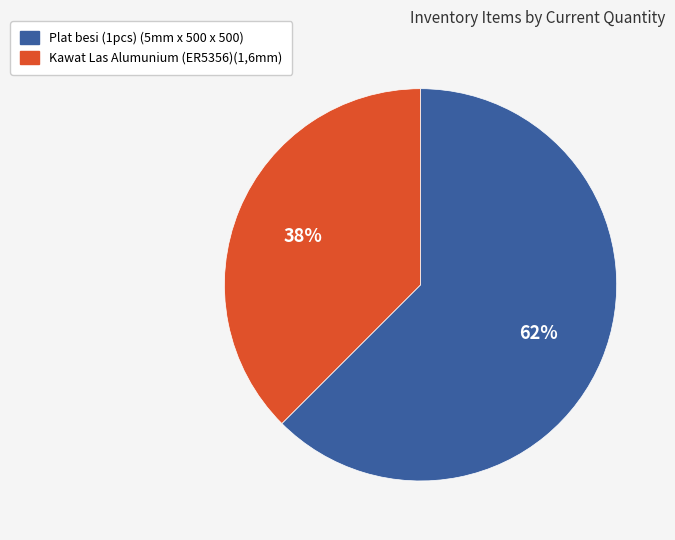

Combined, do Plat besi (1pcs) (5mm x 500 x 500) and Kawat Las Alumunium (ER5356)(1,6mm) account for over 50%?

Yes